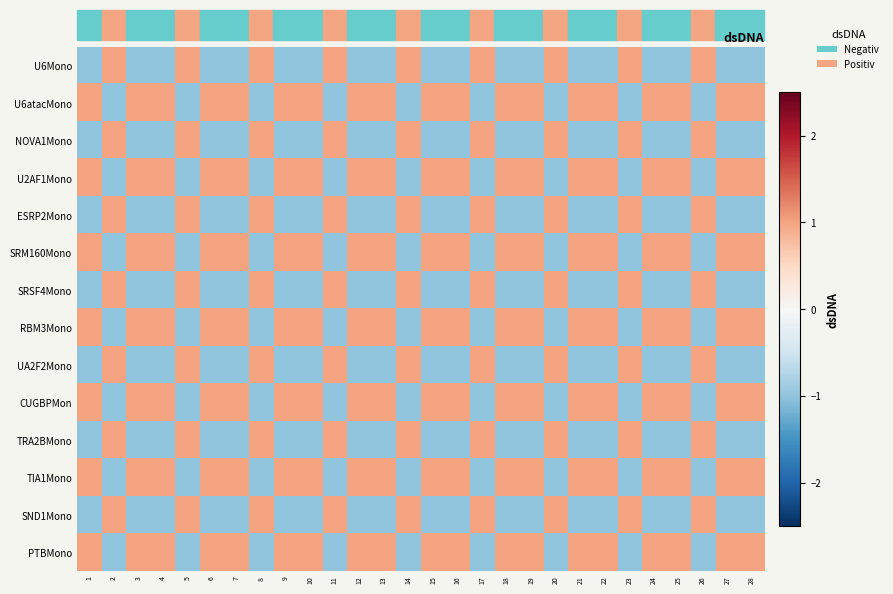

At which category is the sum across all series the highest?

10